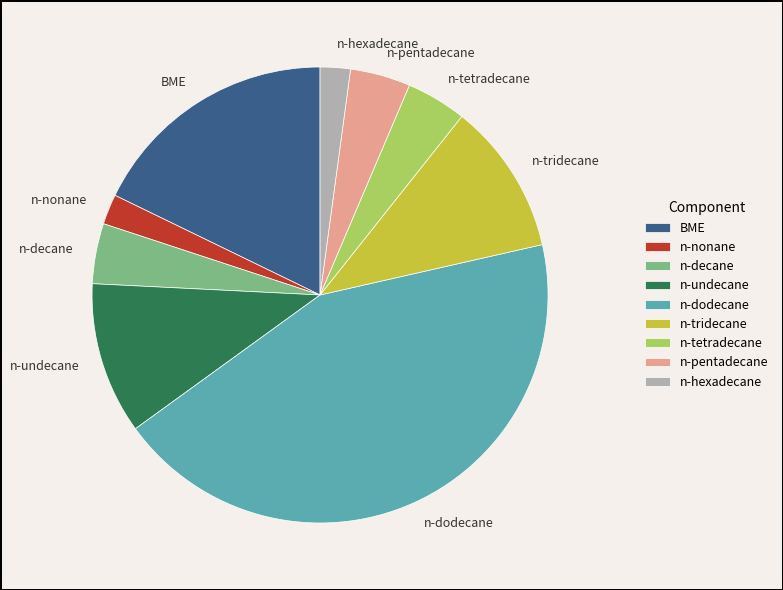

How many segments does this pie chart have?

9